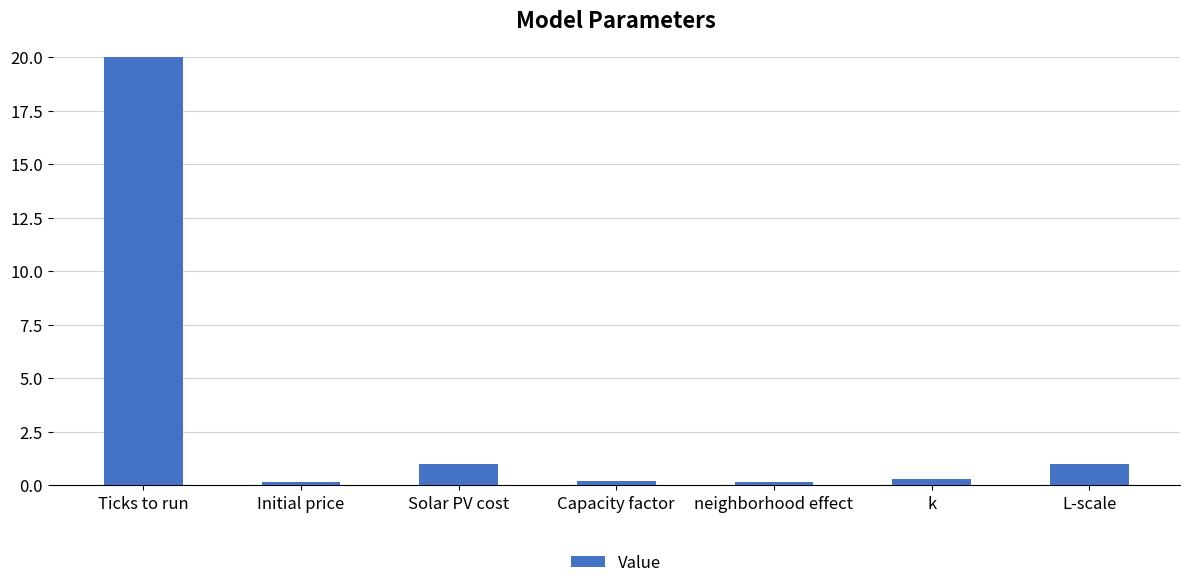

What value does the data have at L-scale?

1.0